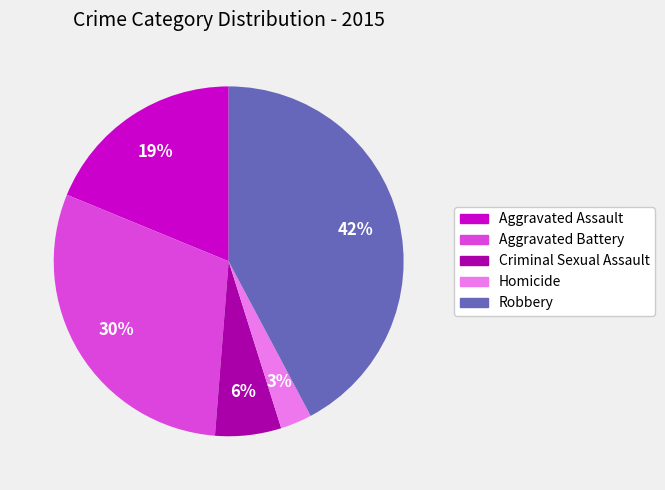

Which has a higher value, Criminal Sexual Assault or Aggravated Assault?

Aggravated Assault